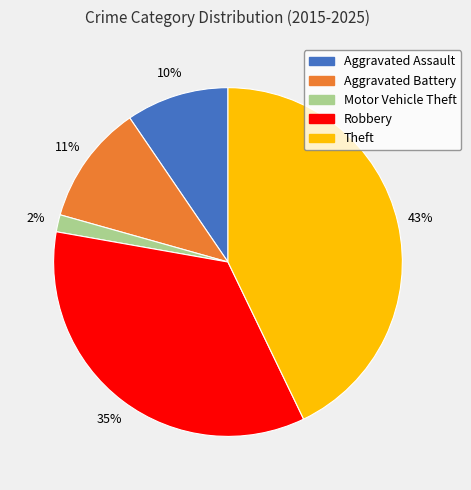

Which has a higher value, Robbery or Aggravated Battery?

Robbery